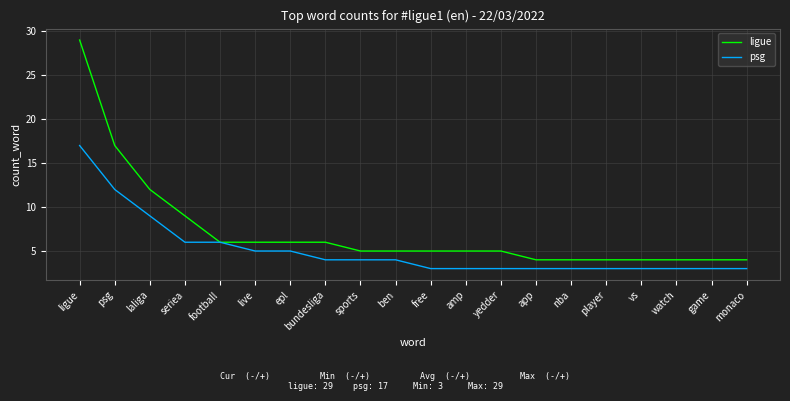

What is the sum of the ligue values at laliga and amp?

17